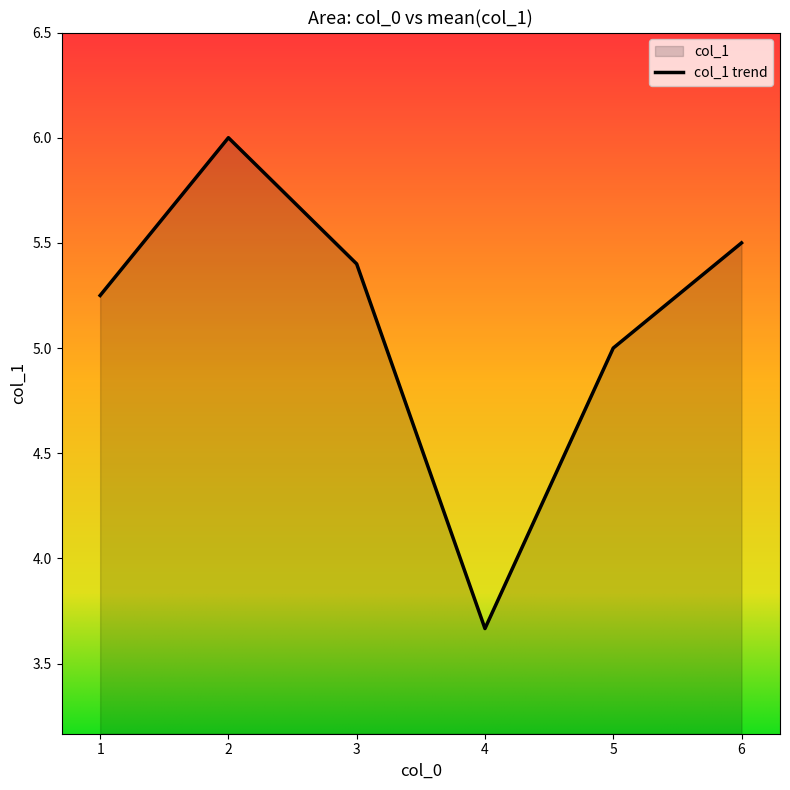

What is the average value?

5